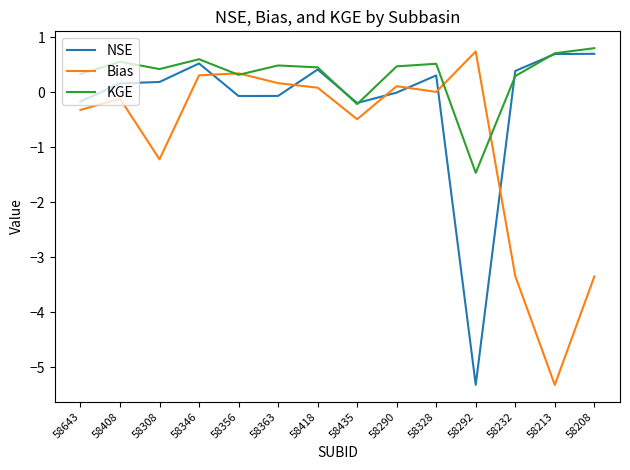

The NSE series shows -5.3 at 58292. True or false?

True